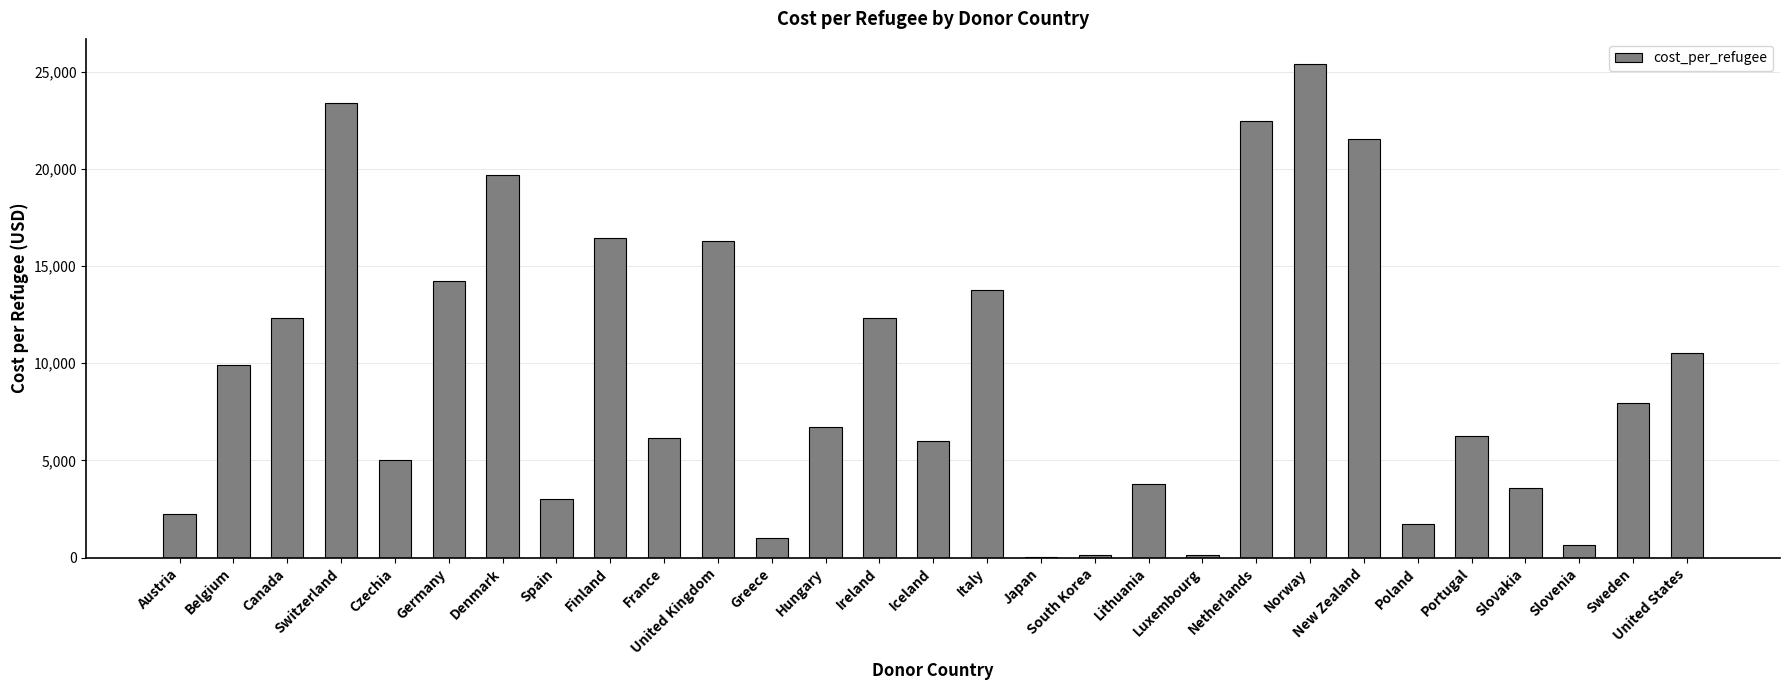

Is it true that the value at Portugal is 6231.5?

True